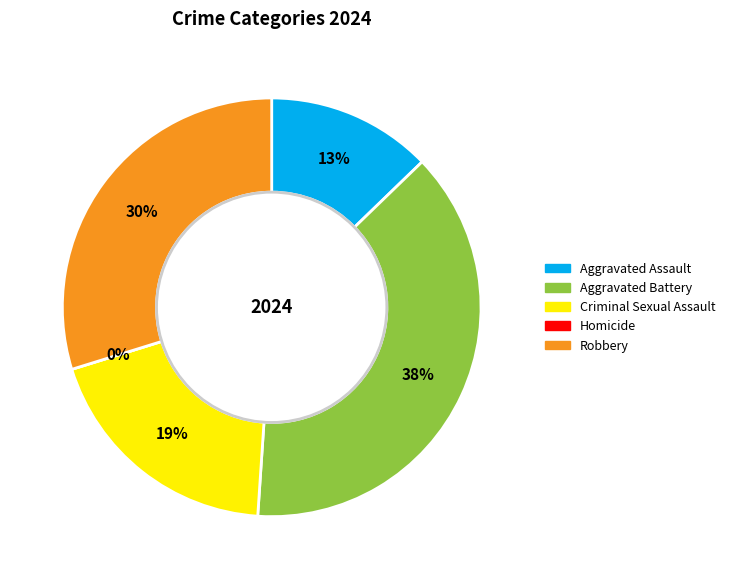

To the nearest percent, what percentage of the pie is Aggravated Battery?

38%